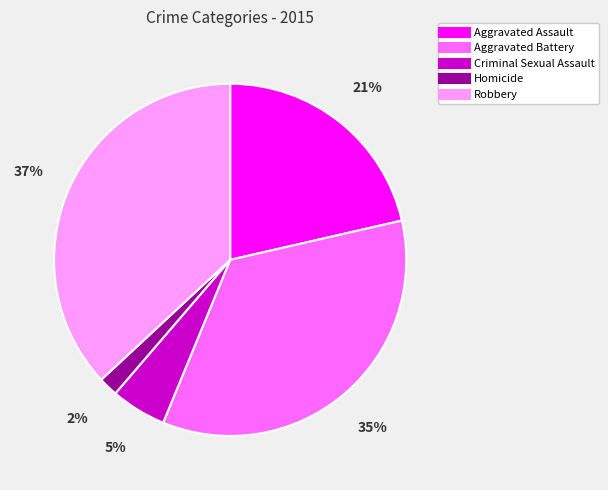

How many slices are in this pie chart?

5